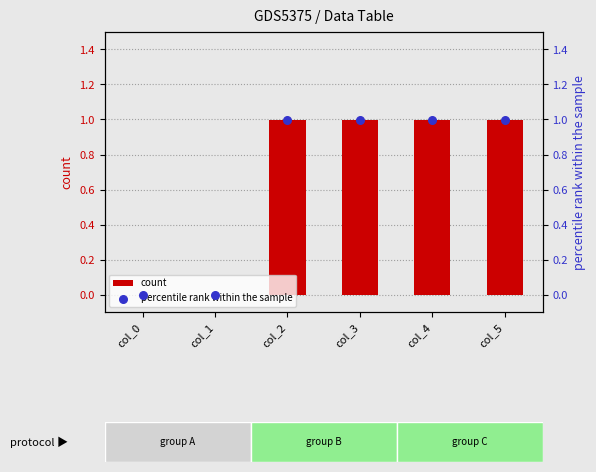

At which category is the sum across all series the highest?

col_2